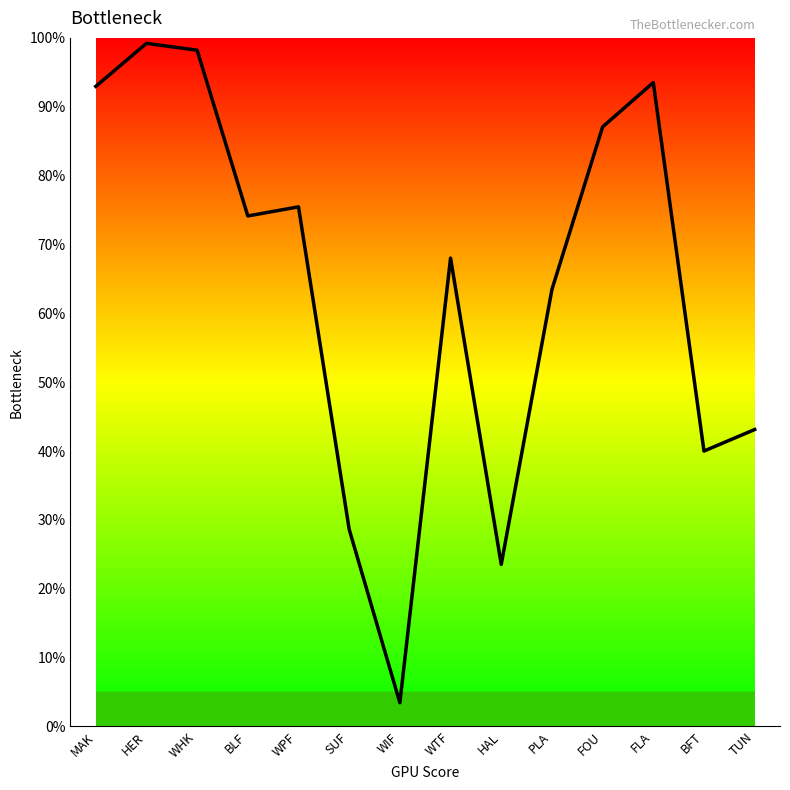

Does the chart have visible grid lines?

No